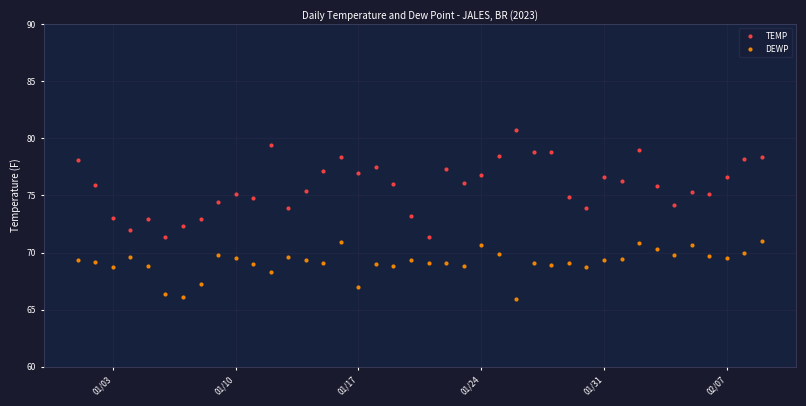

How many distinct data groups are displayed?

2